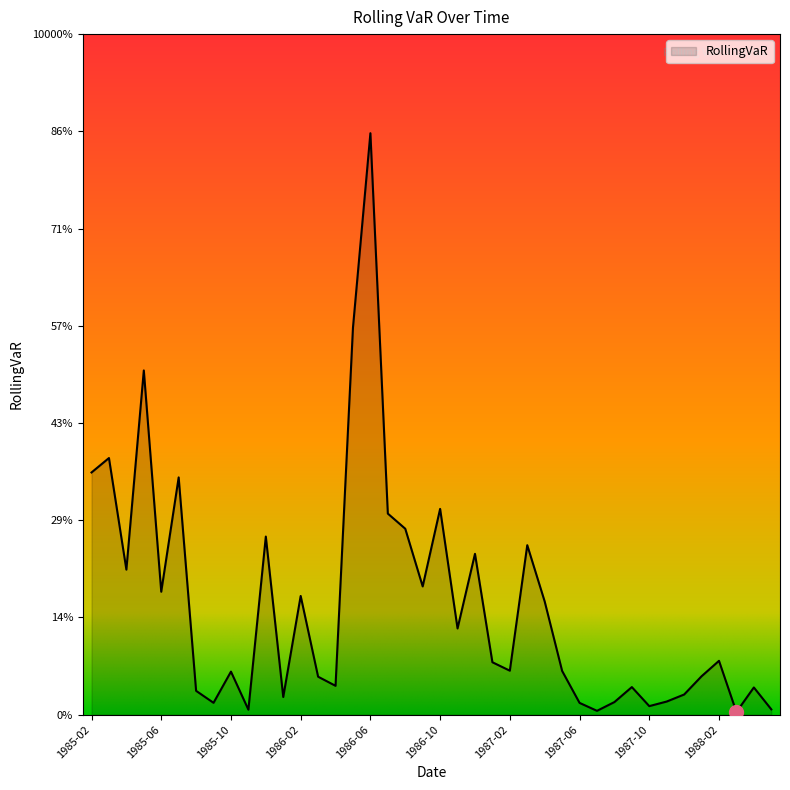

What is the label of the 18th point from the left?

1986-07